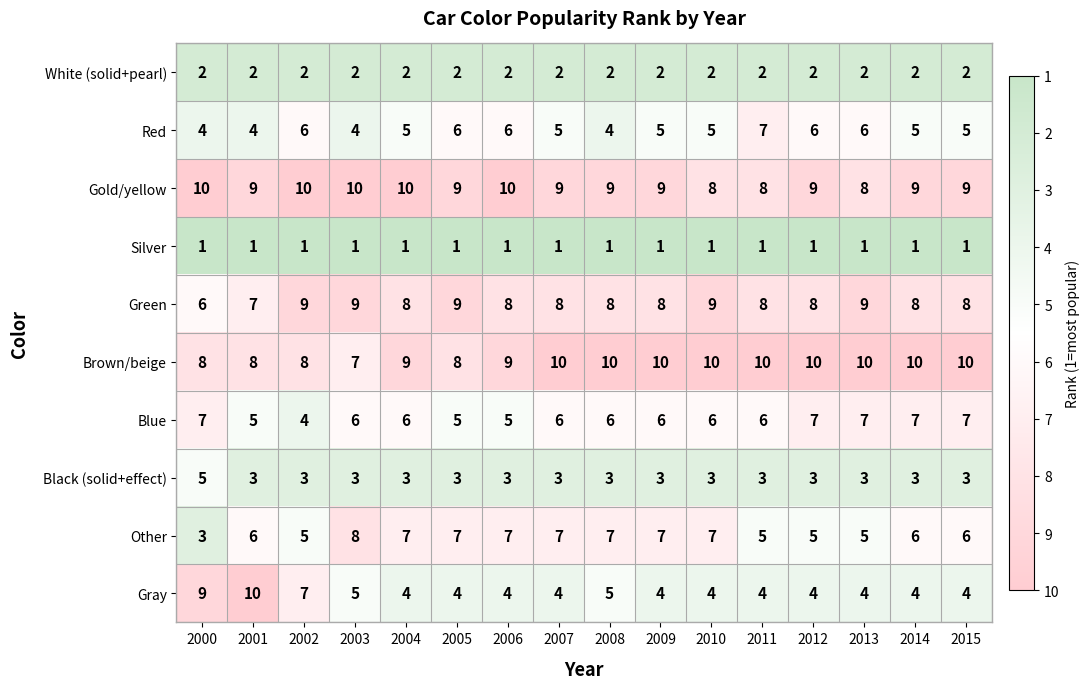

What is the difference between the Brown/beige values at 2003 and 2011?

3